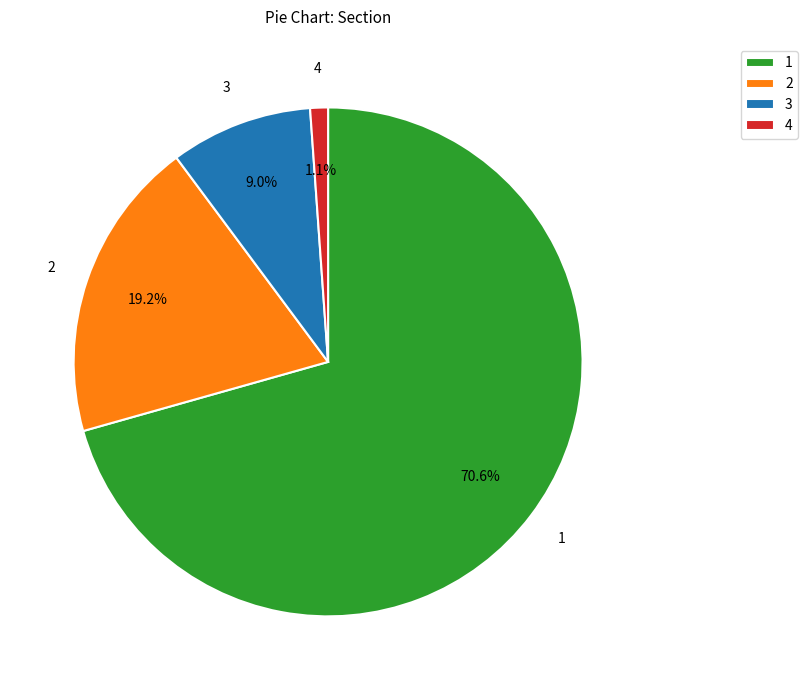

Is the sum of 3 and 1 greater than half?

Yes